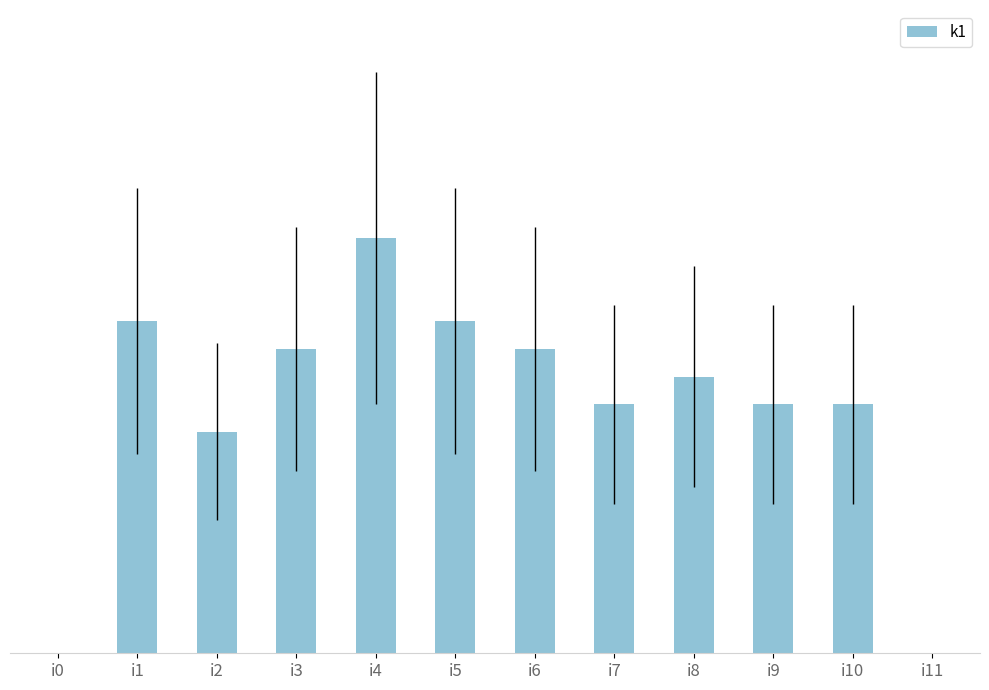

Between i9 and i7, which is larger?

i9